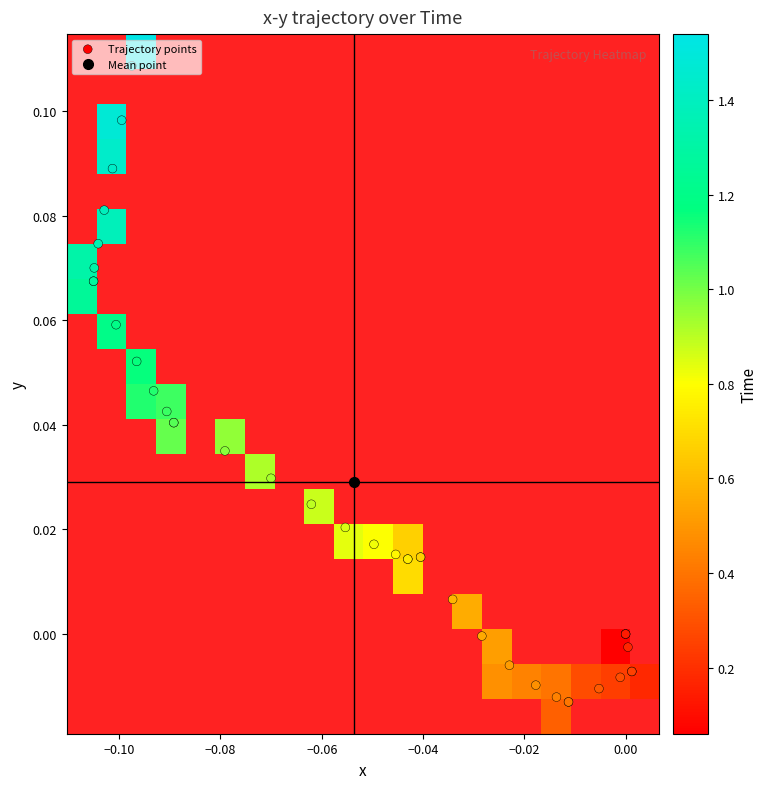

Between 22 and 16, which is larger?

16